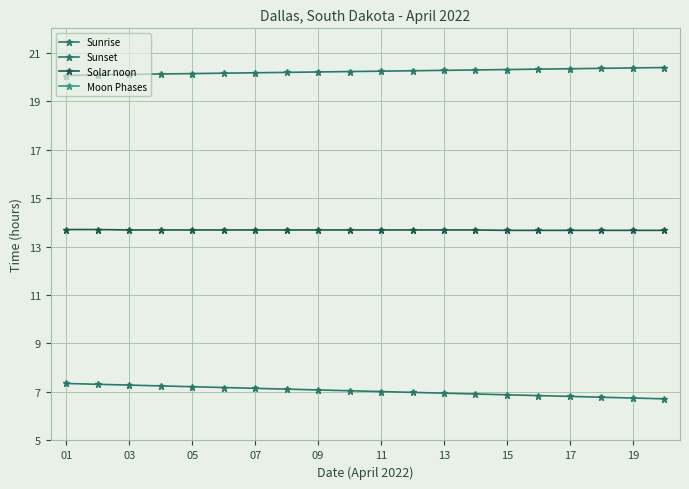

List the series in order of their overall mean, lowest first.

Moon Phases, Sunrise, Solar noon, Sunset